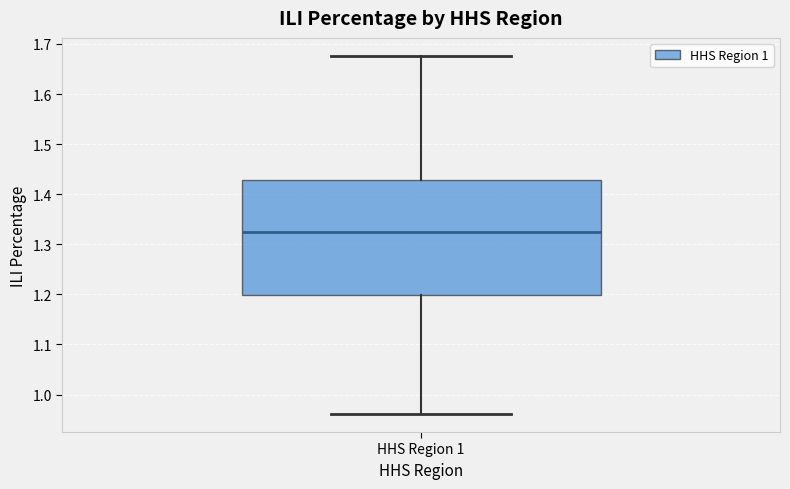

Read this box plot against the y-axis: the position of the median line, the range covered by the box, and the ends of both whiskers. The values are not printed on the chart, so give them approximately, as read against the axis.

median 1.32, box 1.20 to 1.43, whiskers 0.96 to 1.68